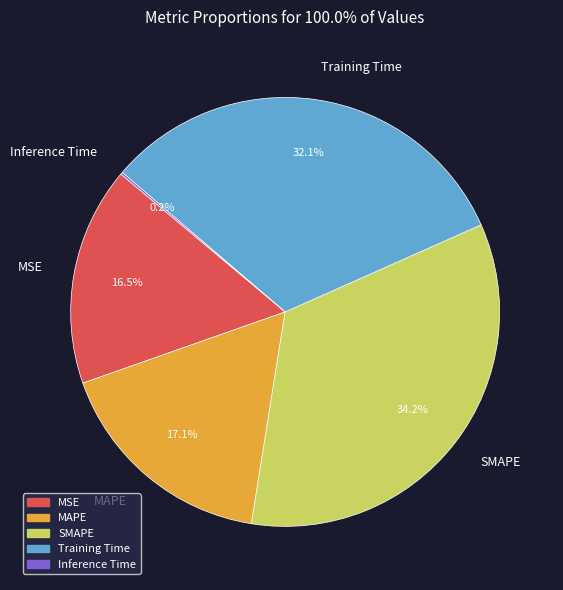

Which slice is the largest?

SMAPE